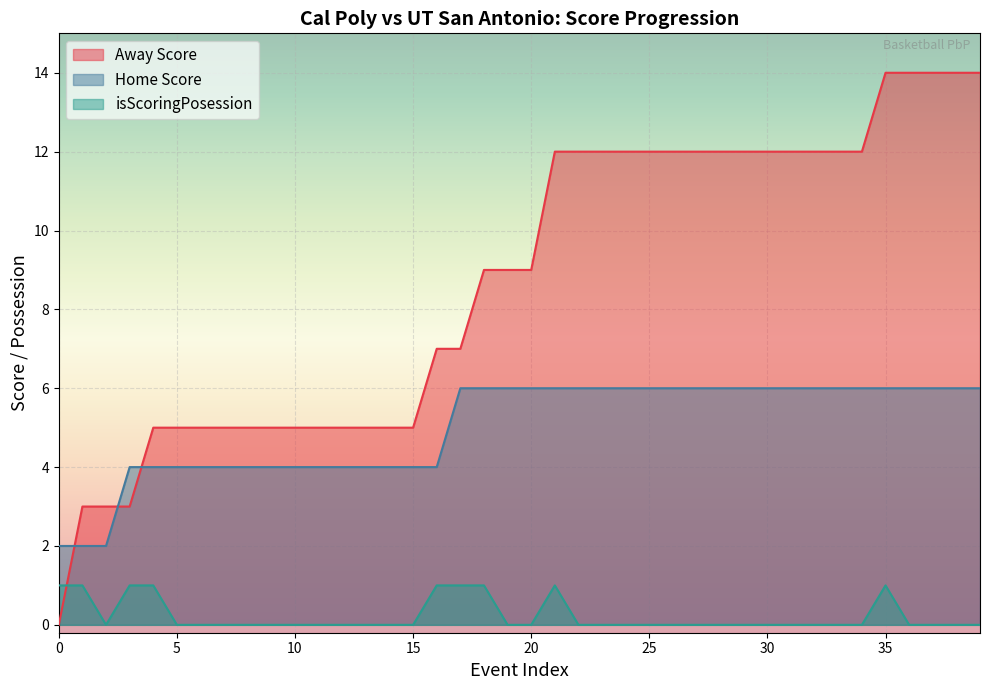

Where is Away Score nearest to the value 7?

7